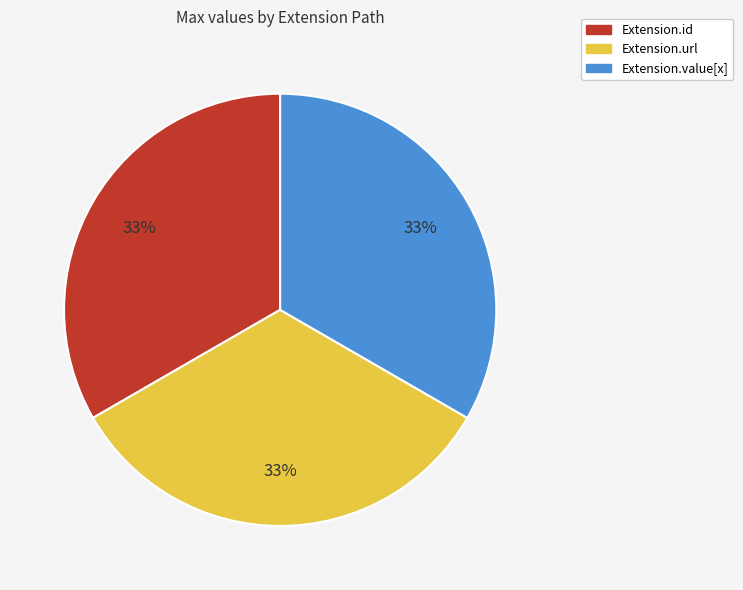

Does any single category account for the majority?

No